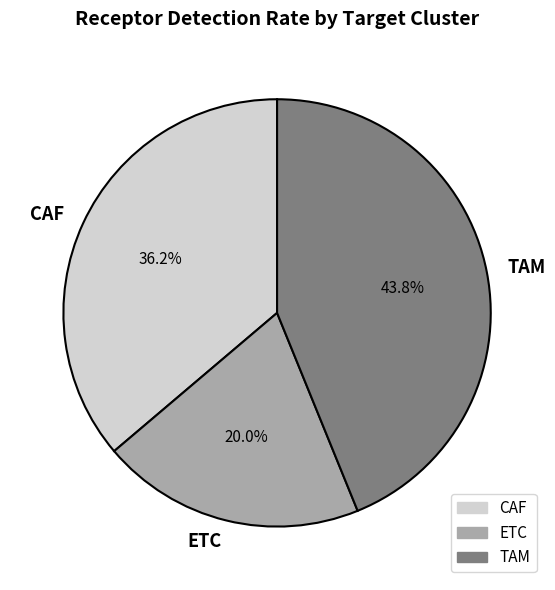

Which slice is the largest?

TAM